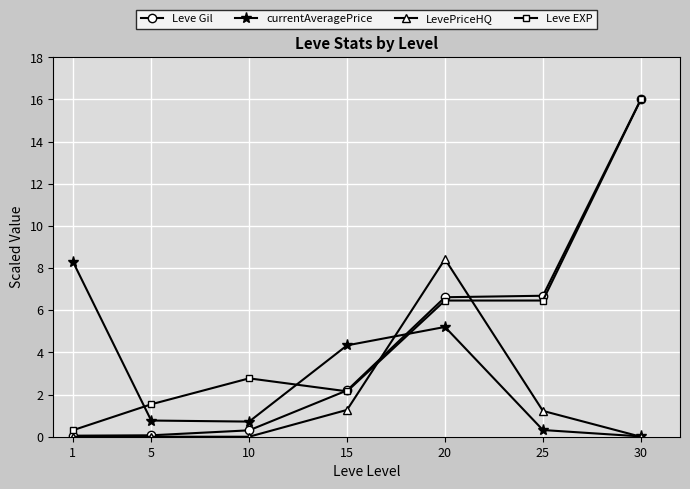

What is the difference between the Leve EXP values at 30 and 20?

9.5